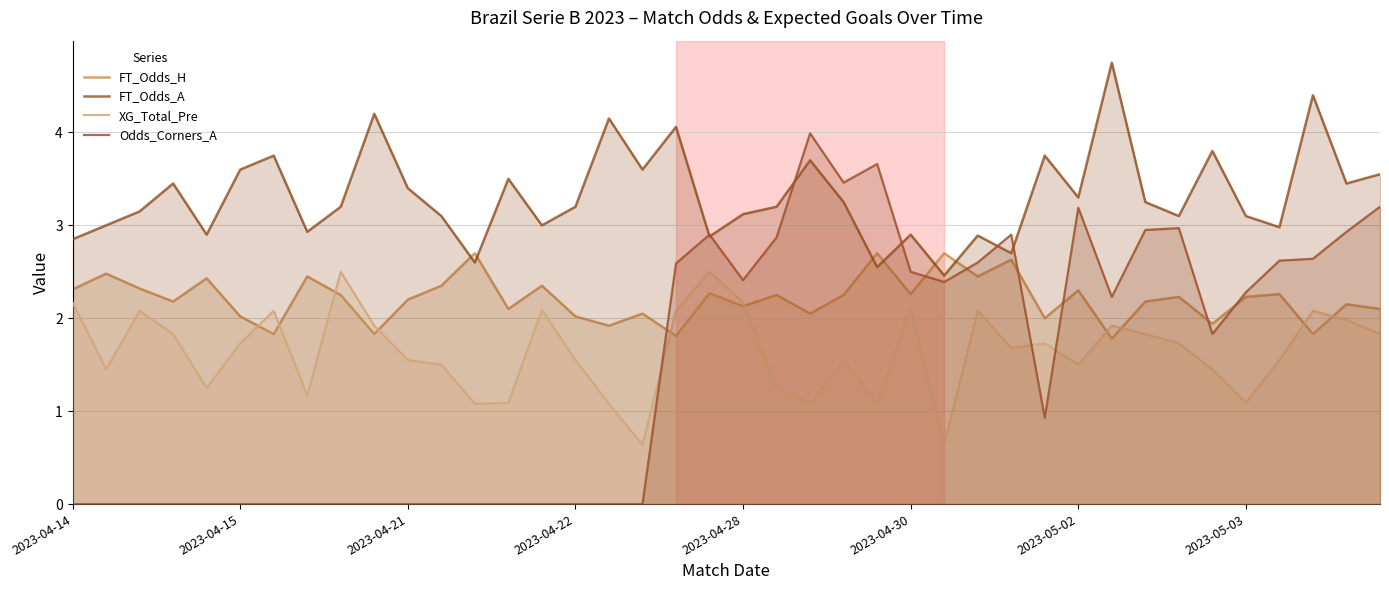

What is the value of the Odds_Corners_A point at the 24th from the left?

3.5